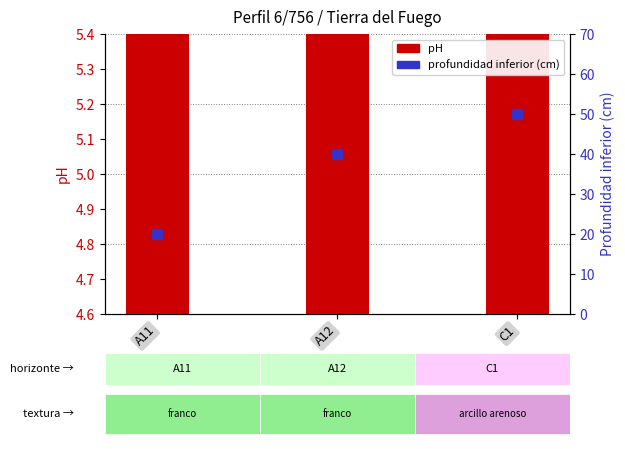

What are all the series names shown in the legend?

pH, profundidad inferior (cm)